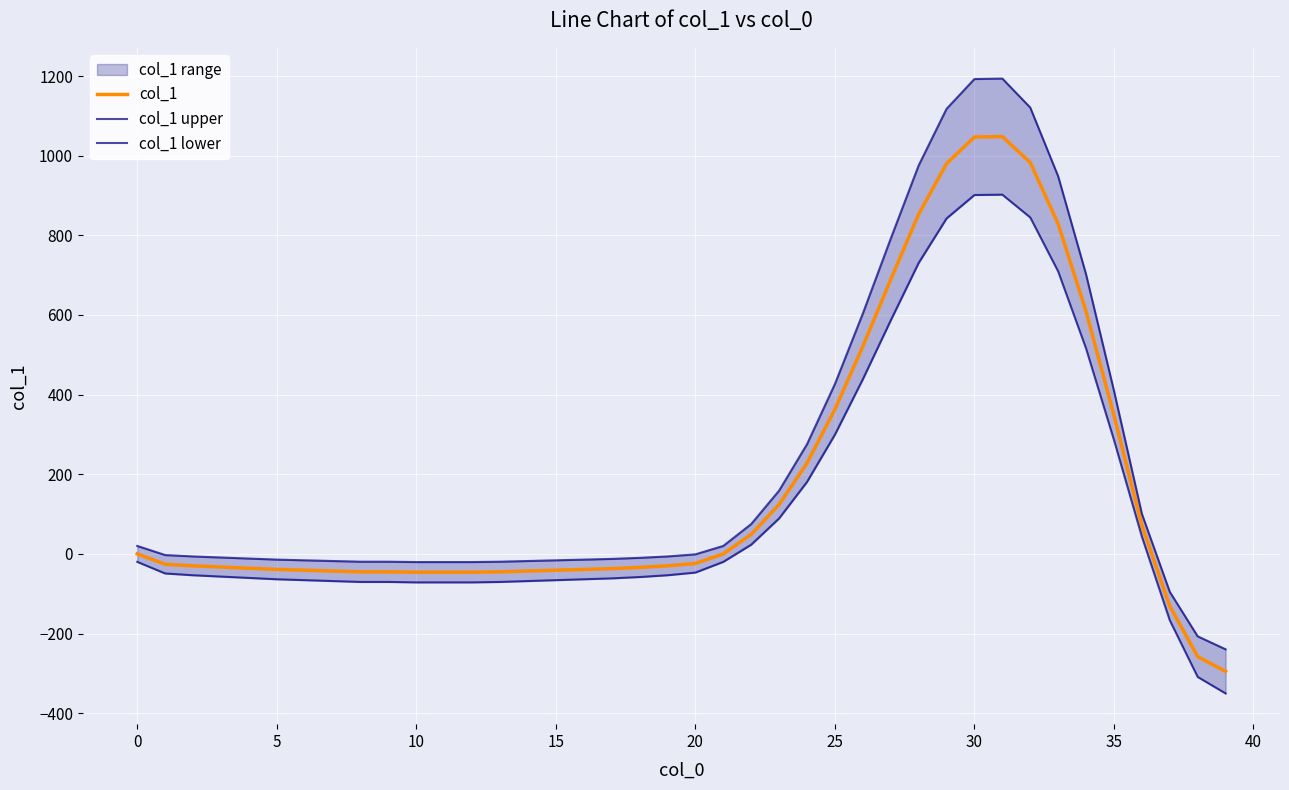

What is the minimum value for col_1 lower?

-350.4